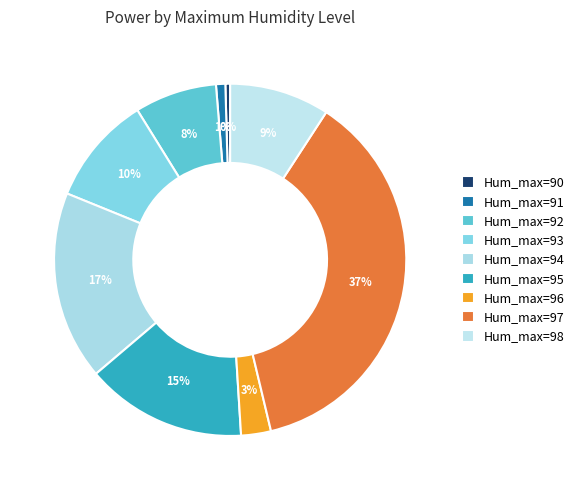

Is there any slice that represents more than half of the pie?

No